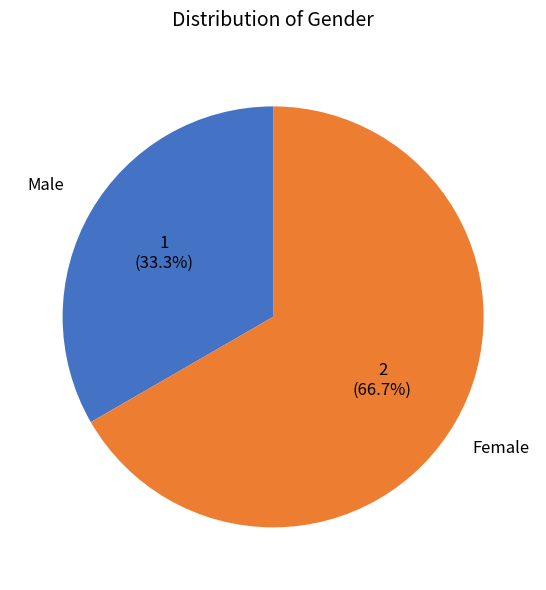

True or false: Male accounts for 25% of the total.

False